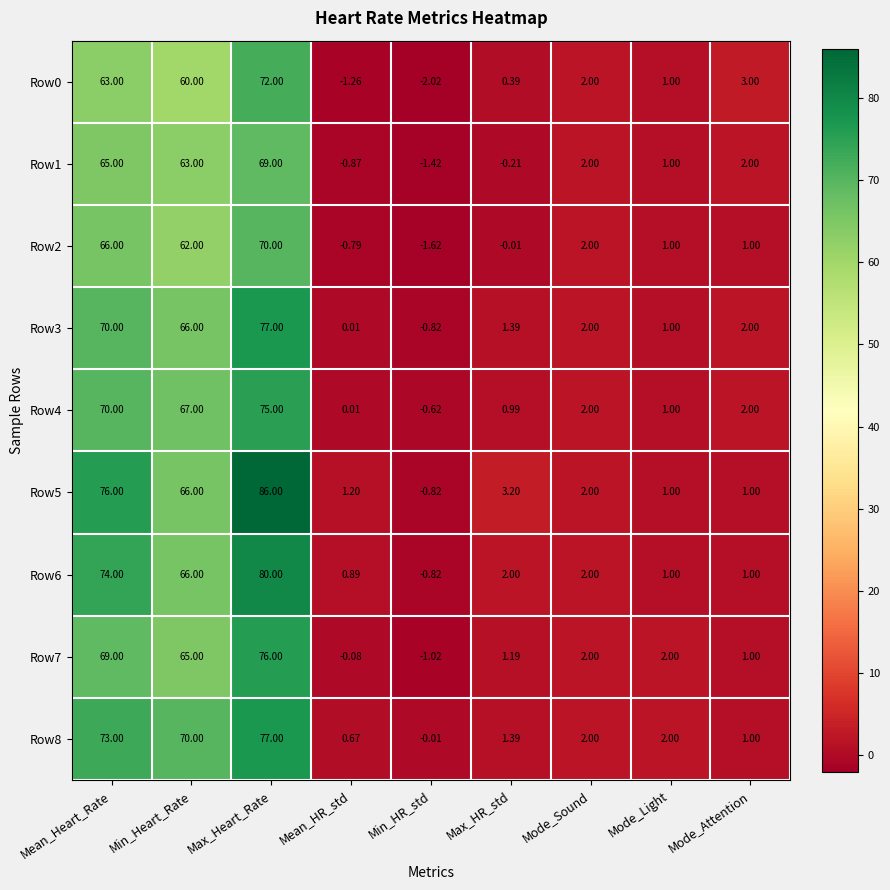

How many distinct data groups are displayed?

9